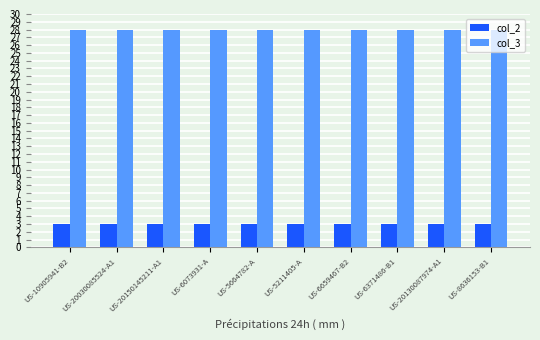

What are all the series names shown in the legend?

col_2, col_3